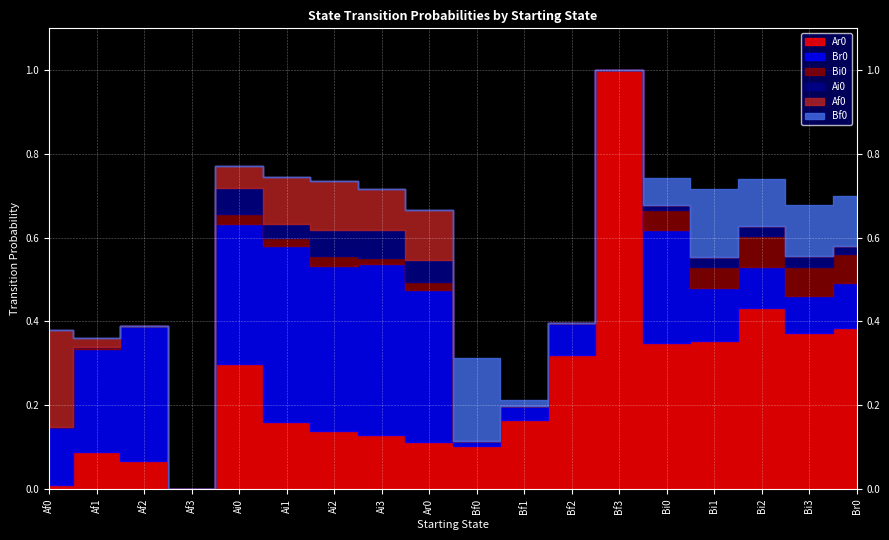

Which series has the largest total across all categories?

Ar0